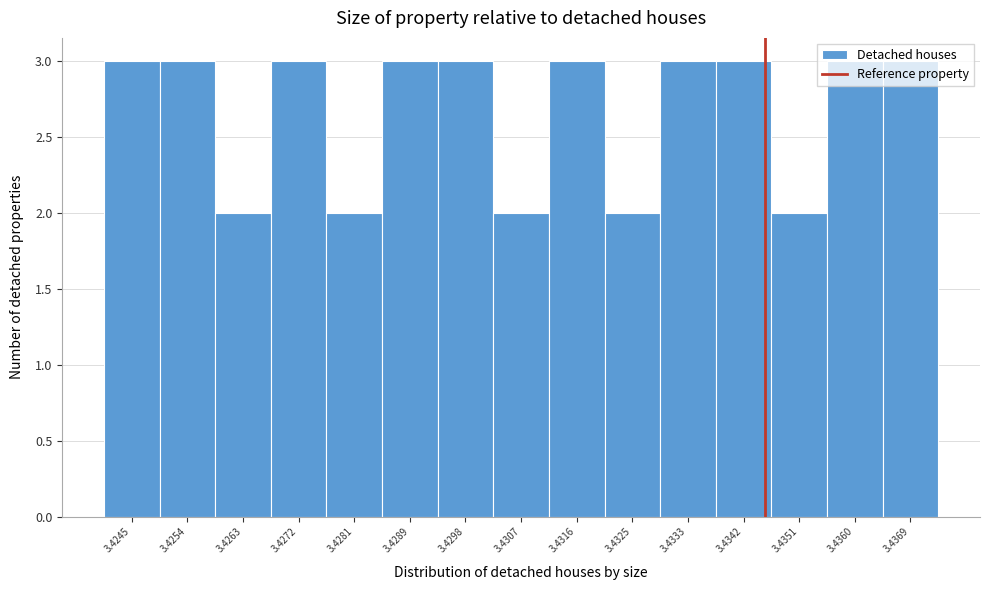

What is the sum of all values?

40